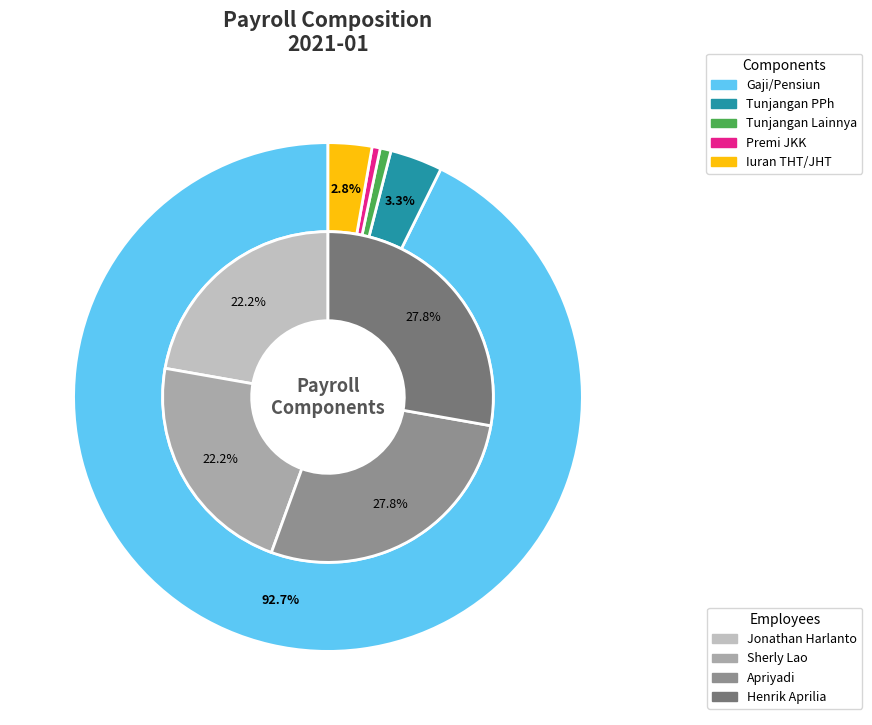

Which has a higher value, Henrik Aprilia or Jonathan Harlanto?

Henrik Aprilia